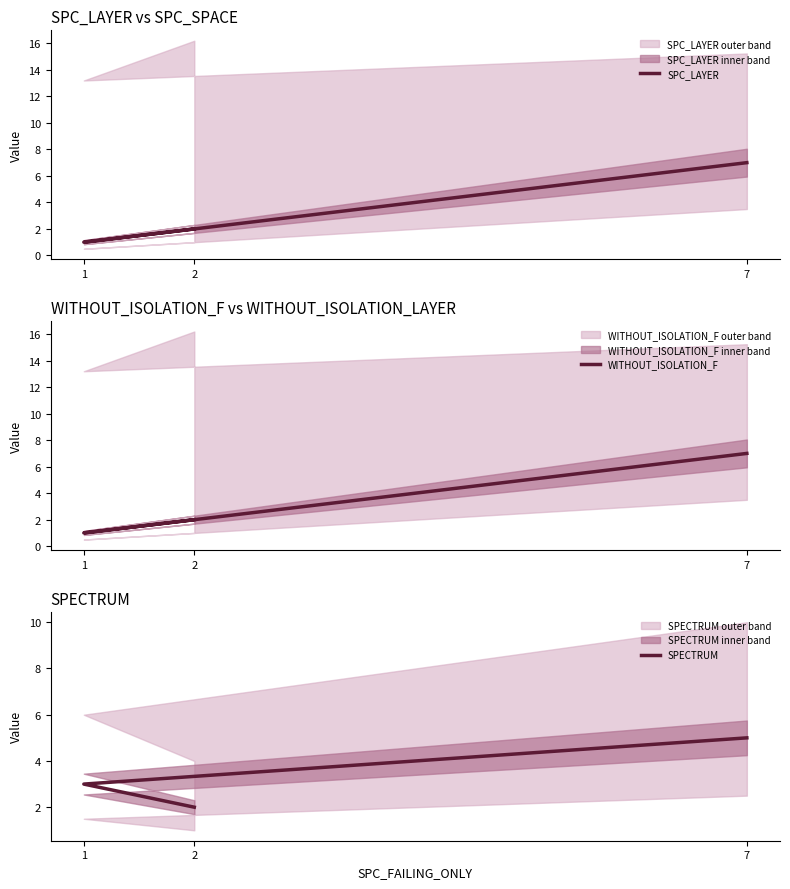

What is the difference between the highest and lowest values at 7?

2